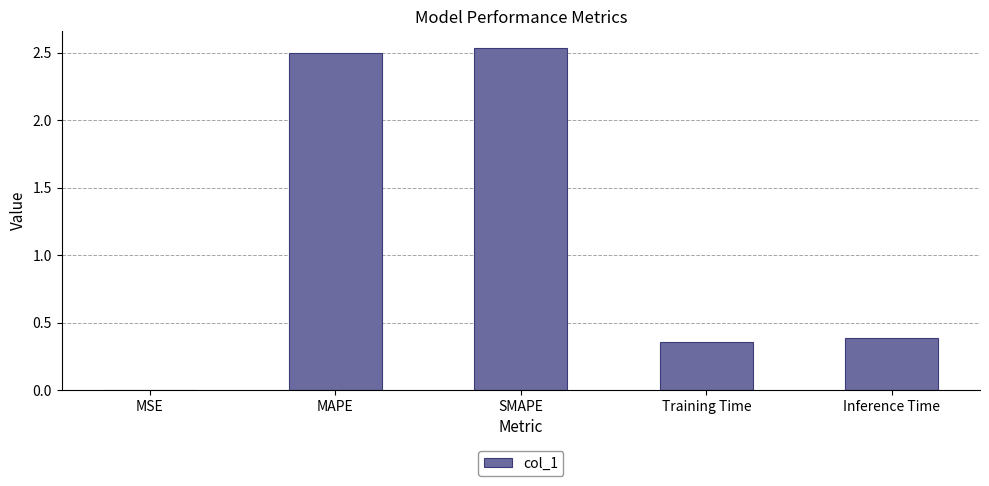

Is it true that the value at MAPE is 2.5?

True